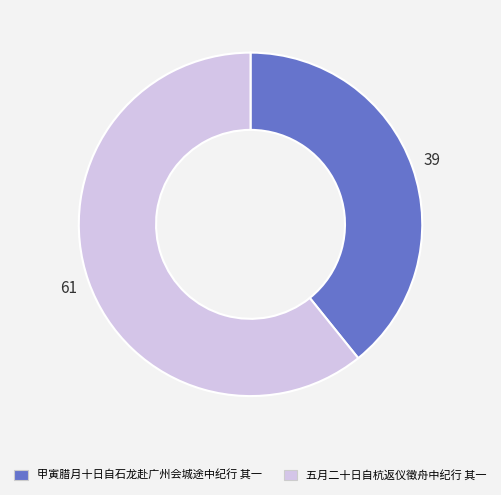

Which category has the biggest portion of the pie?

五月二十日自杭返仪徵舟中纪行 其一